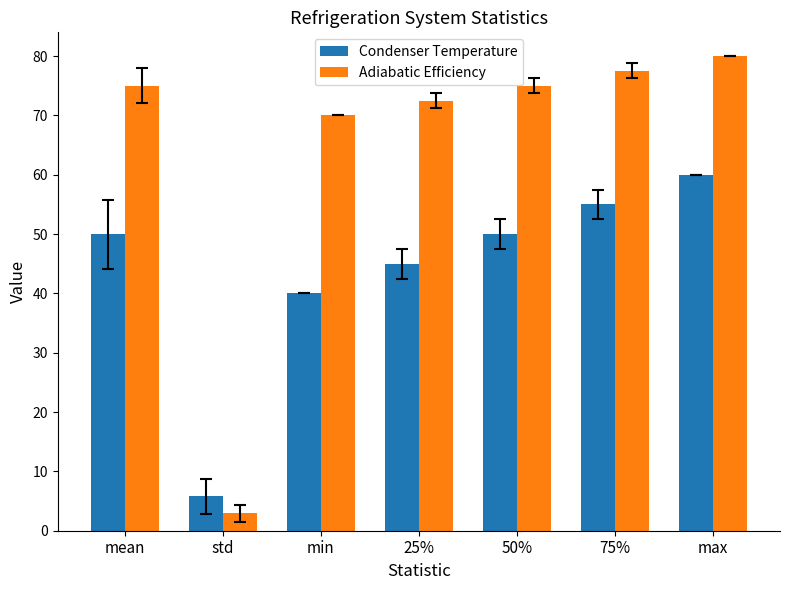

Reading left to right, what are all the values shown in this chart?

Condenser Temperature: mean=50.0	std=5.8	min=40.0	25%=45.0	50%=50.0	75%=55.0	max=60.0
Adiabatic Efficiency: mean=75.0	std=2.9	min=70.0	25%=72.5	50%=75.0	75%=77.5	max=80.0